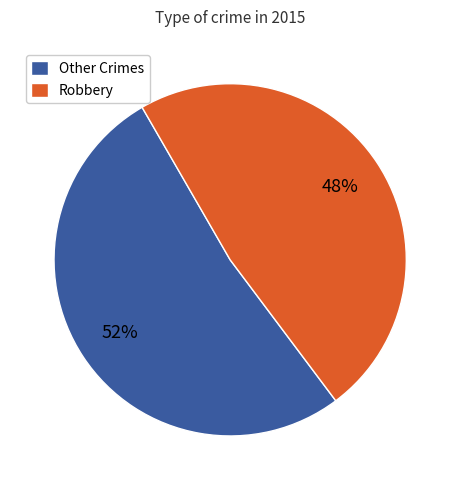

The Robbery slice represents 48% of the pie. True or false?

True